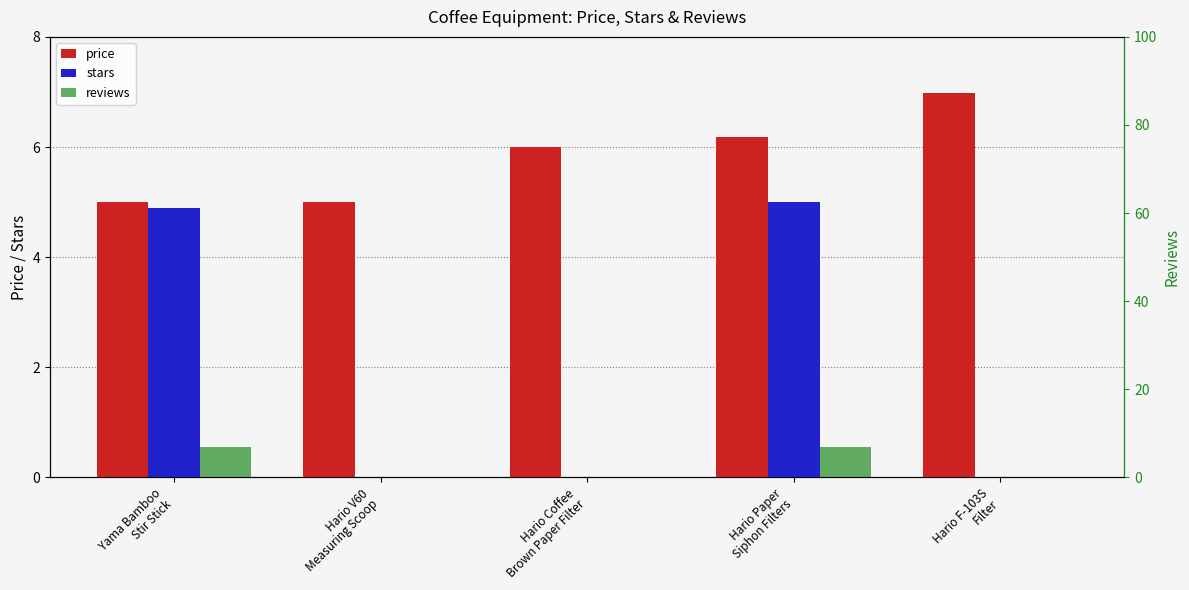

Reading left to right, extract all data points from this chart.

price: 5.0	5.0	6.0	6.2	7.0
stars: 4.9	0.0	0.0	5.0	0.0
reviews: 7.0	0.0	0.0	7.0	0.0